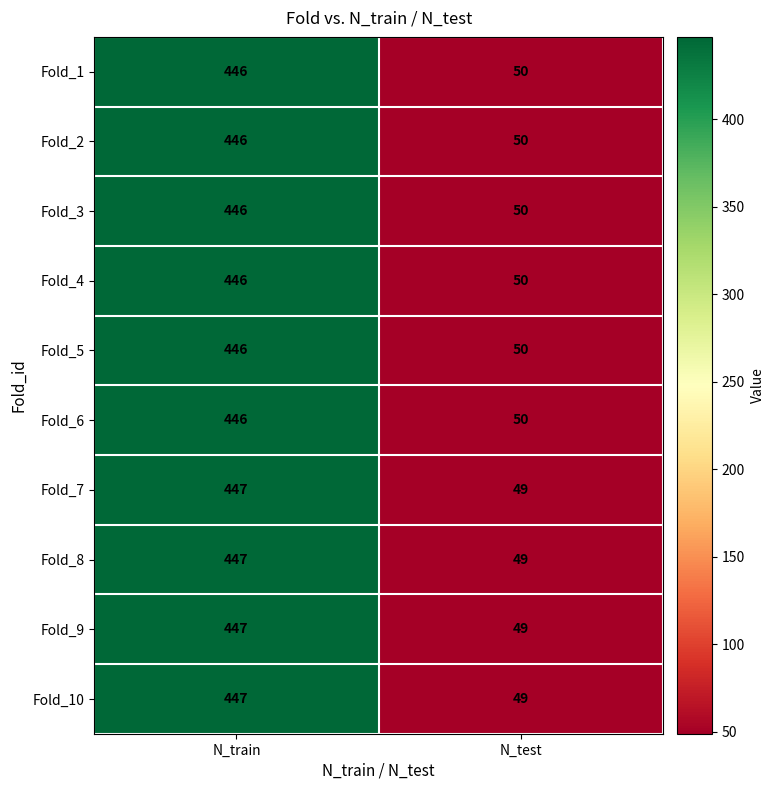

What is the sum of the Fold_5 values at N_train and N_test?

496